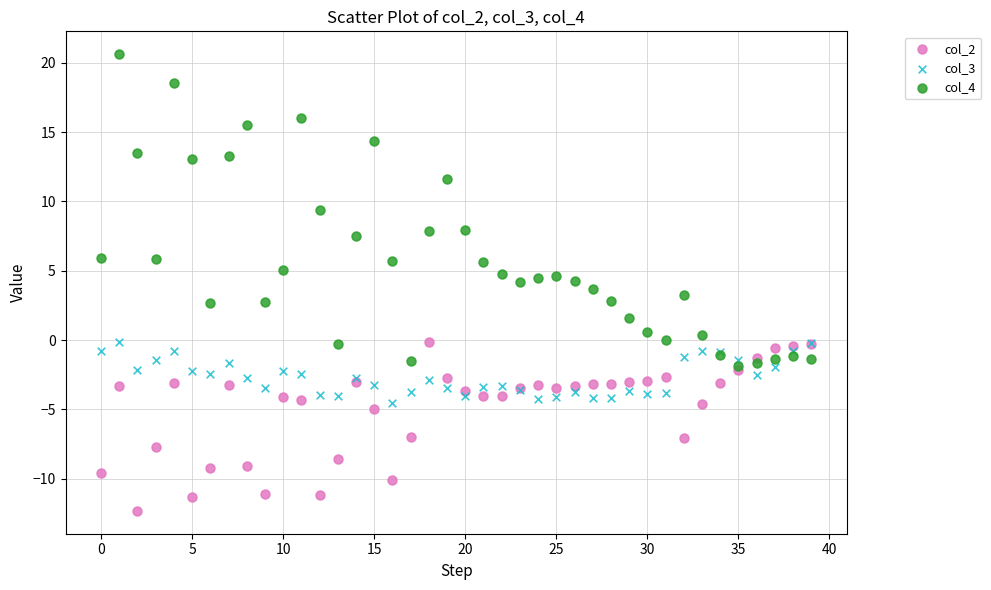

Which series has the widest spread of Y values?

col_4